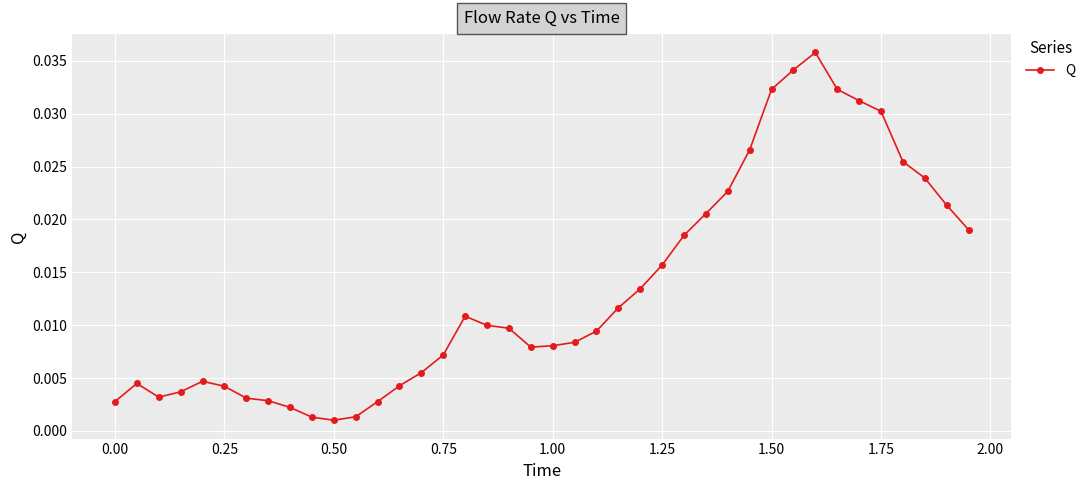

What is the sum of all values?

0.5